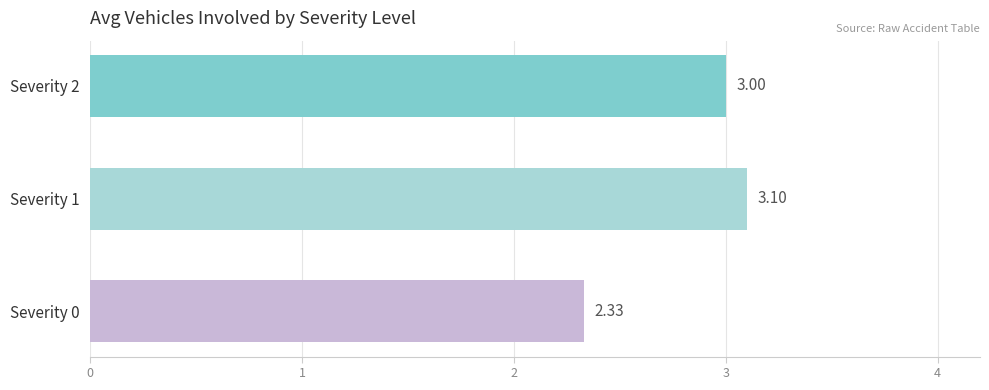

Count the number of categories in the chart.

3